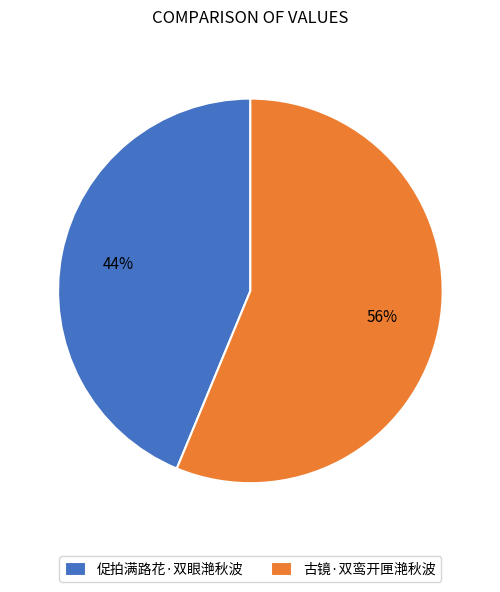

Which slice is the smallest?

促拍满路花·双眼滟秋波